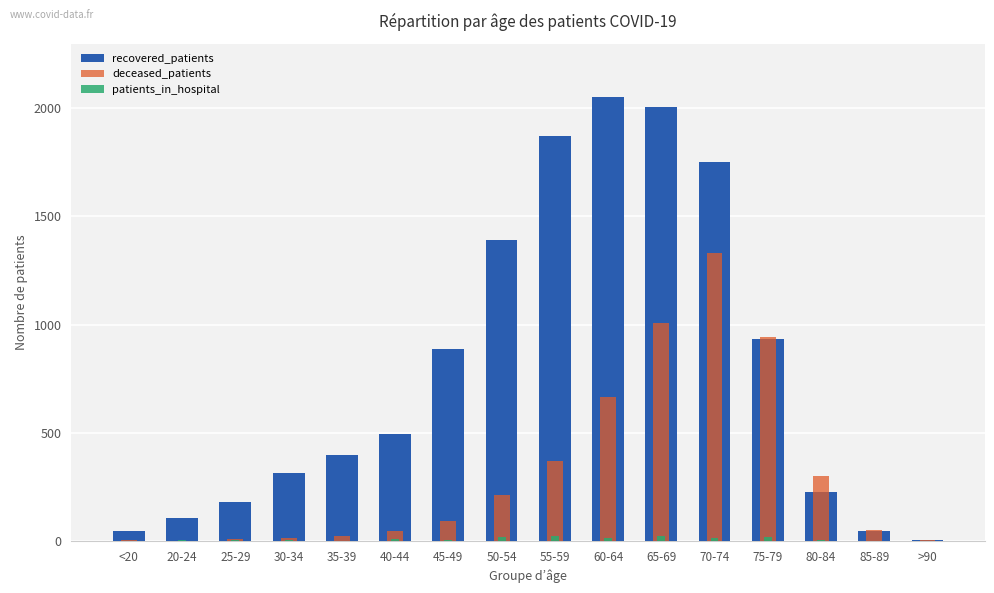

Rank the series at 65-69 from lowest to highest value.

patients_in_hospital, deceased_patients, recovered_patients